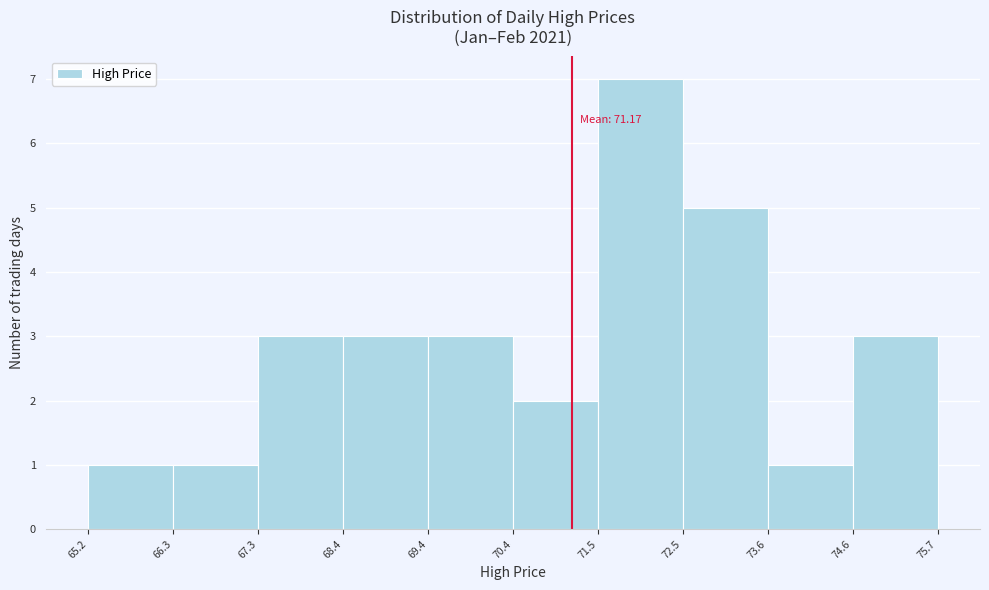

Over which range of the x-axis is the bar tallest?

71.5 to 72.5